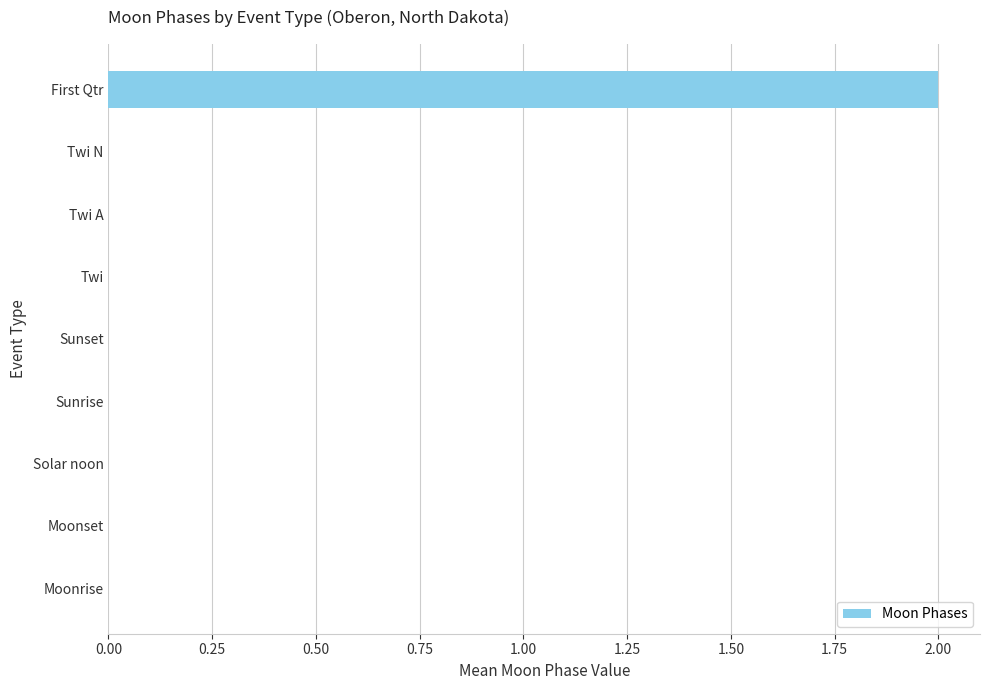

Is it true that the value at Twi N is -1?

False